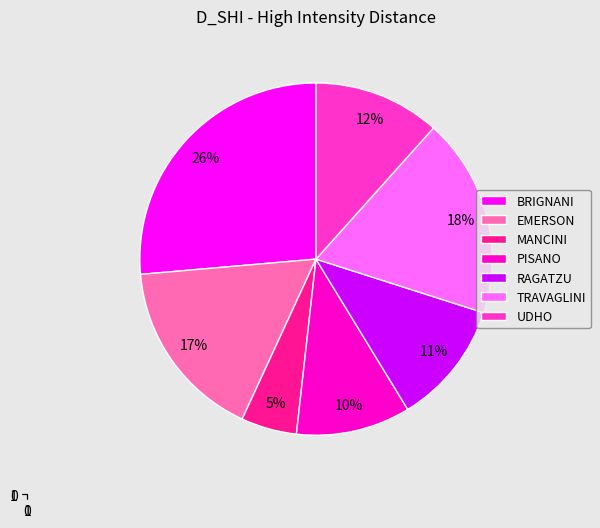

To the nearest percent, what is the average slice percentage?

14%